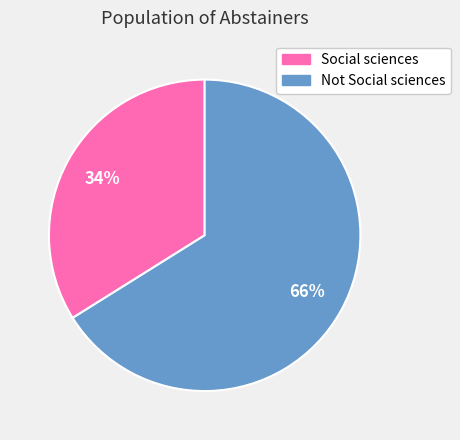

Count the number of slices in the pie.

2